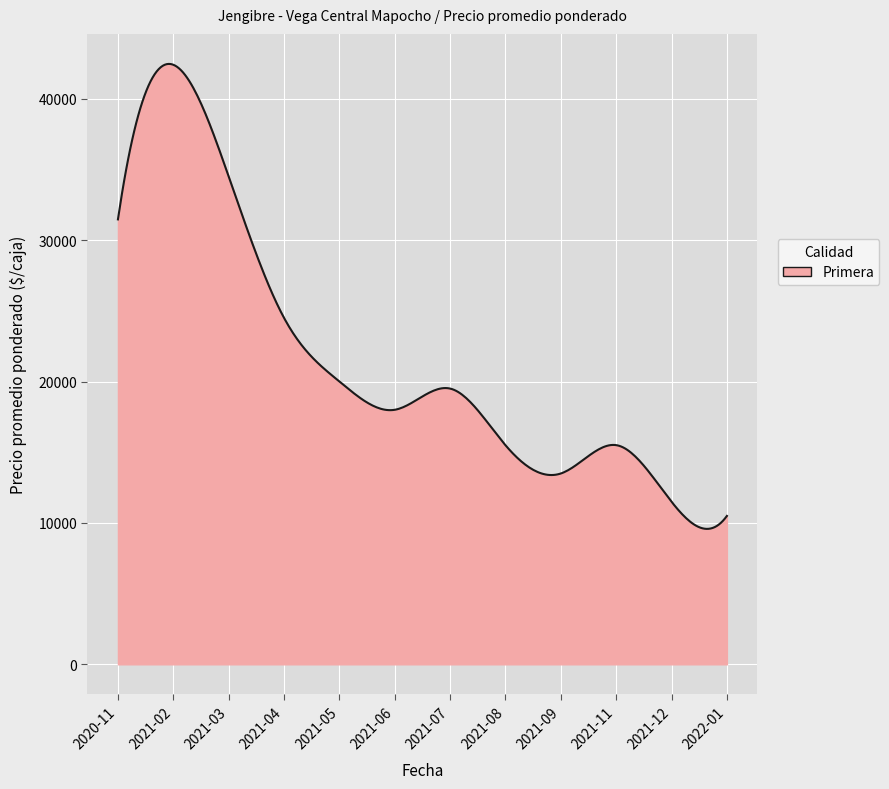

What is the minimum value shown in the chart?

9578.0